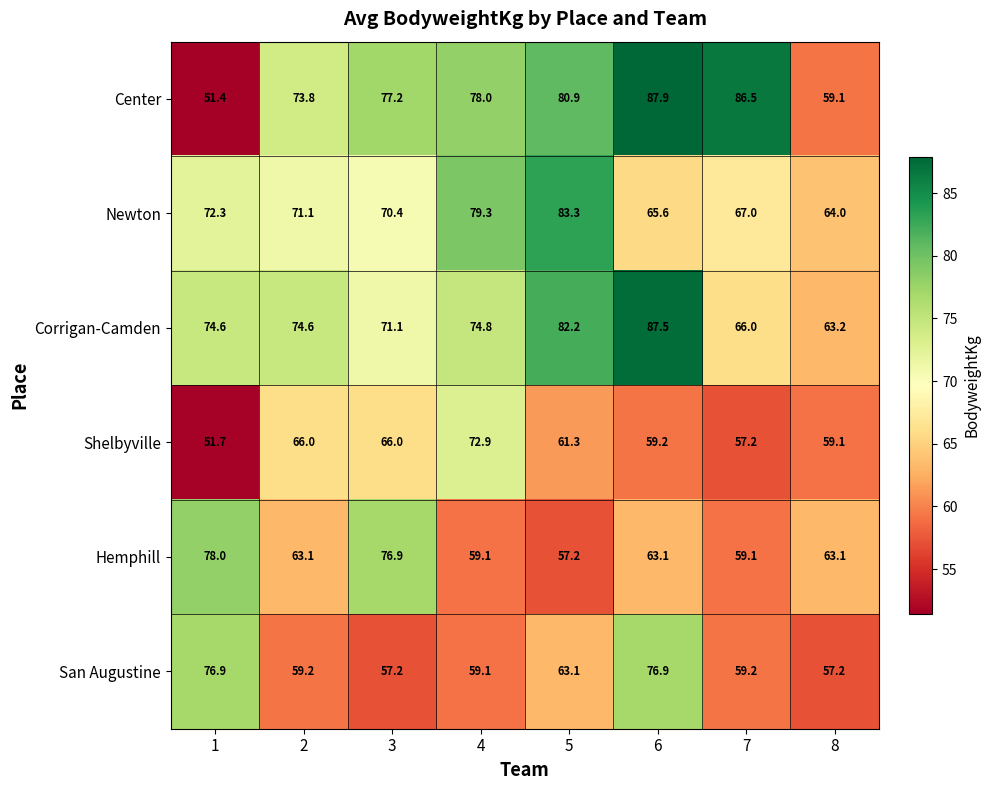

What is the total value across all series at 4?

423.2